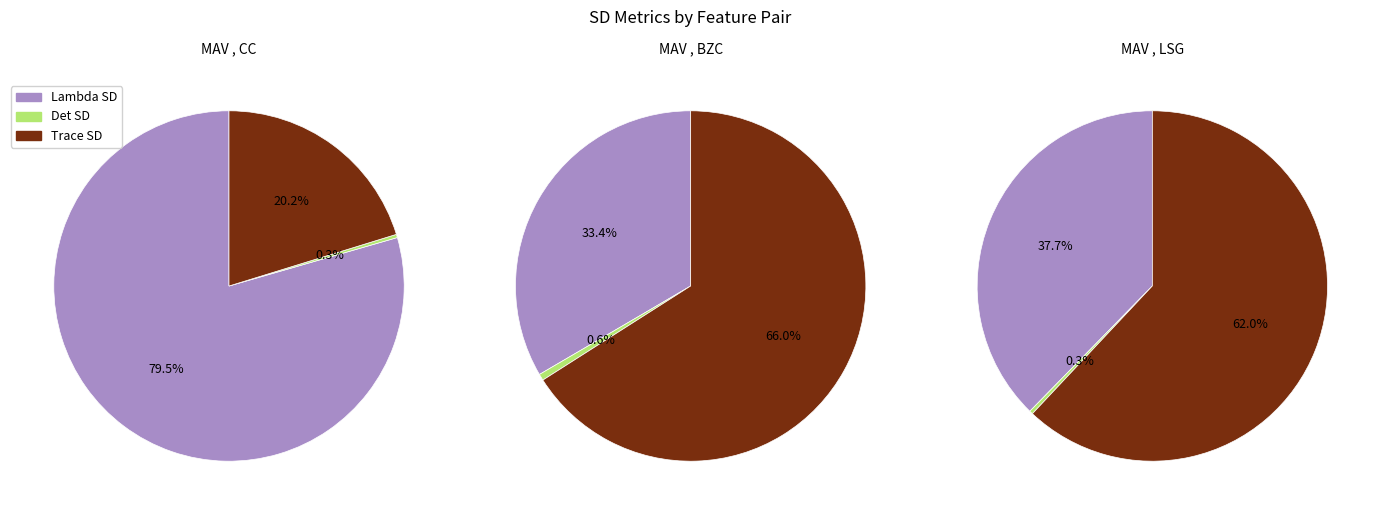

Does any single category account for the majority?

Yes